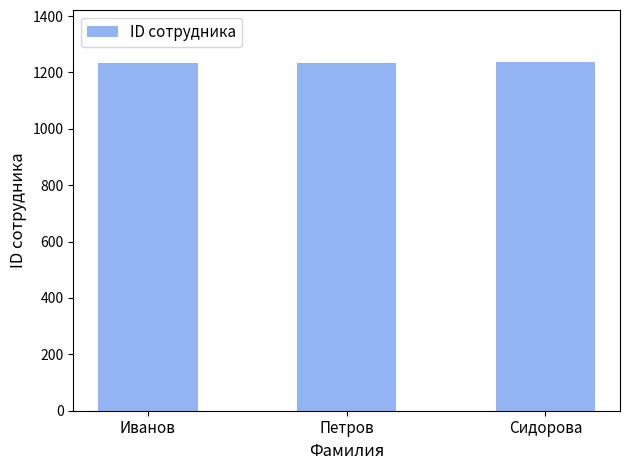

What is the label of the 1st bar from the left?

Иванов